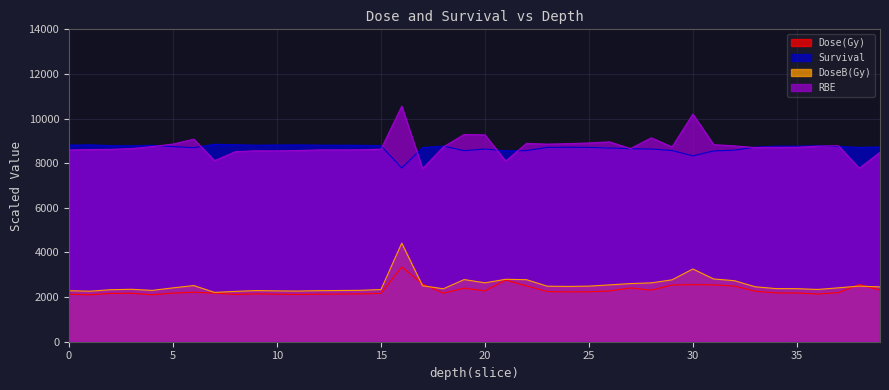

What is the sum of all DoseB(Gy) values?

101052.9